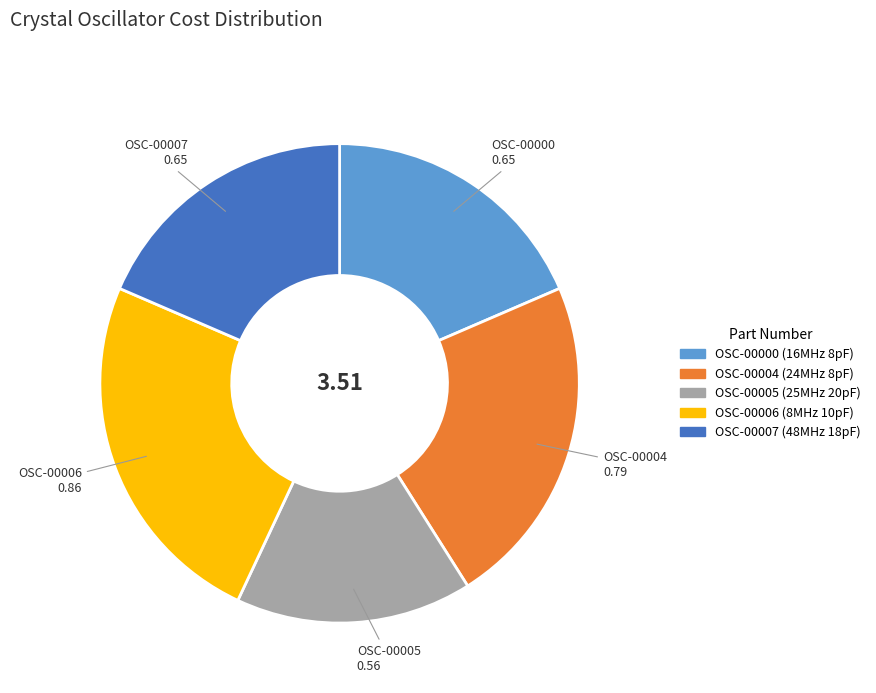

Which category has the biggest portion of the pie?

OSC-00006